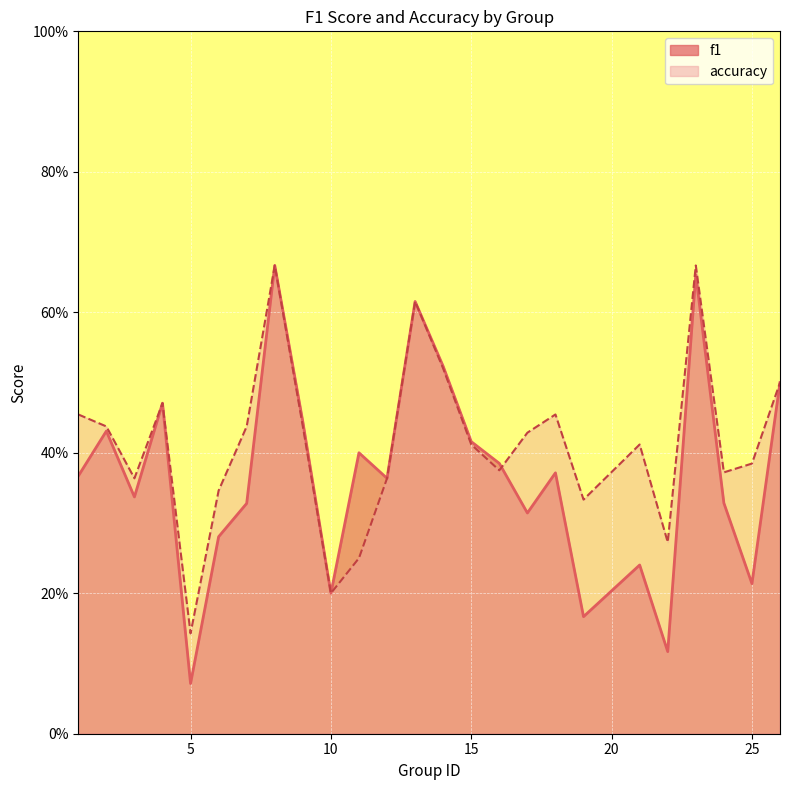

At 7, list the series in order from smallest to largest.

f1, accuracy